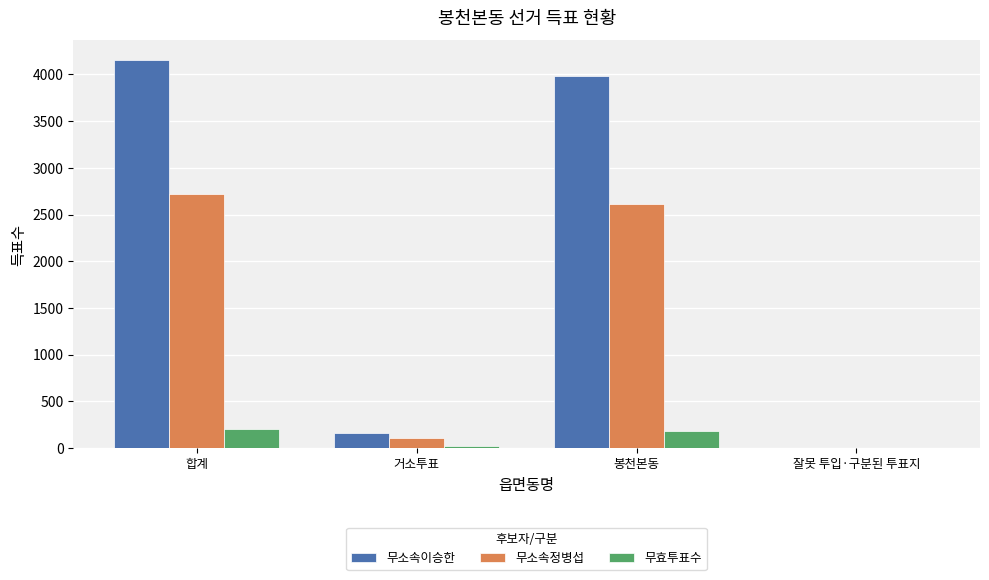

The value of 무효투표수 at 봉천본동 is 312. True or false?

False